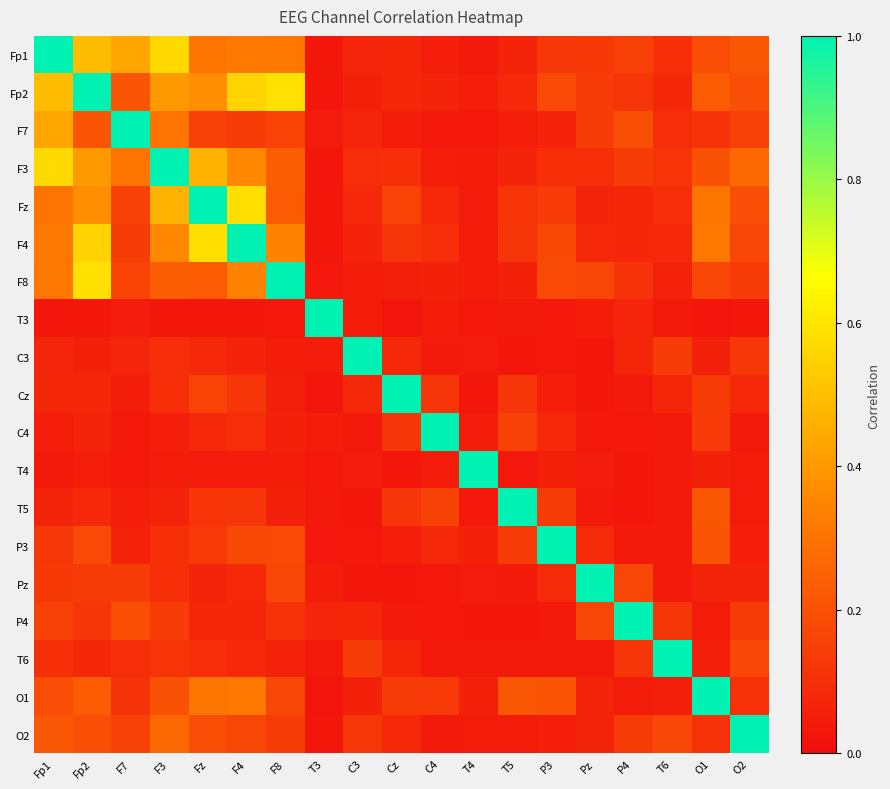

At F4, list the series in order from smallest to largest.

T3, T4, C3, P4, T6, Pz, C4, Cz, T5, F7, O2, P3, O1, Fp1, F8, F3, Fp2, Fz, F4